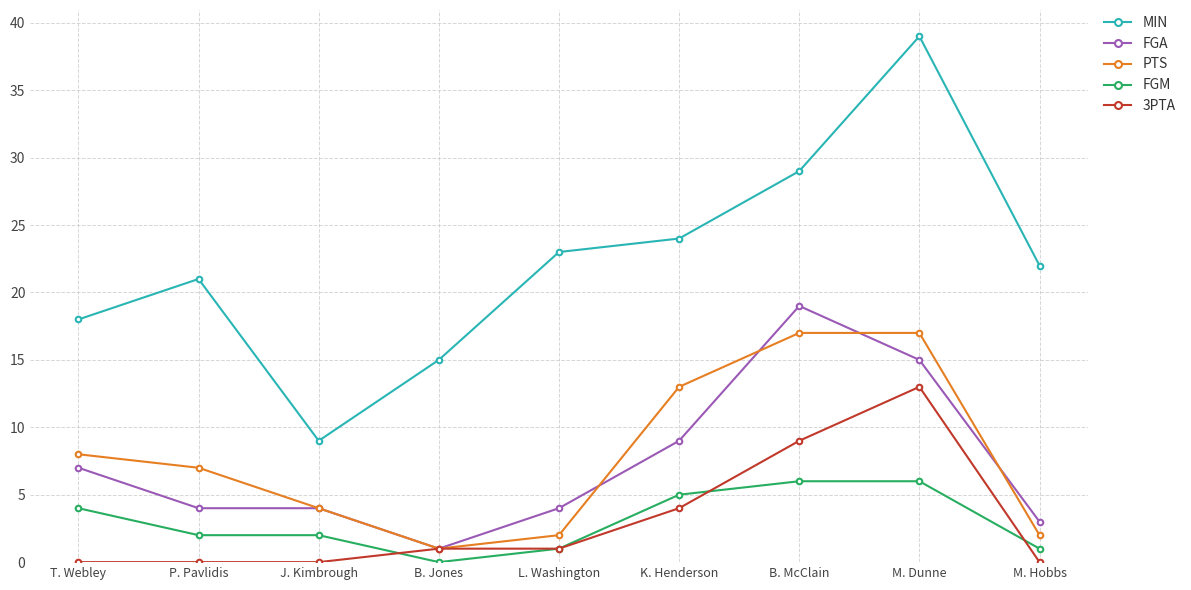

True or false: MIN and PTS cross at least once.

False